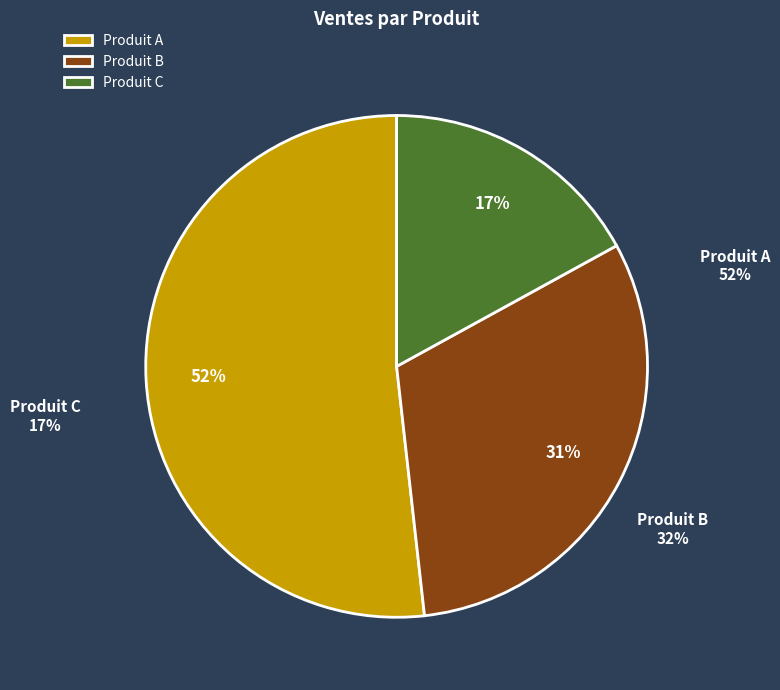

How many segments does this pie chart have?

3